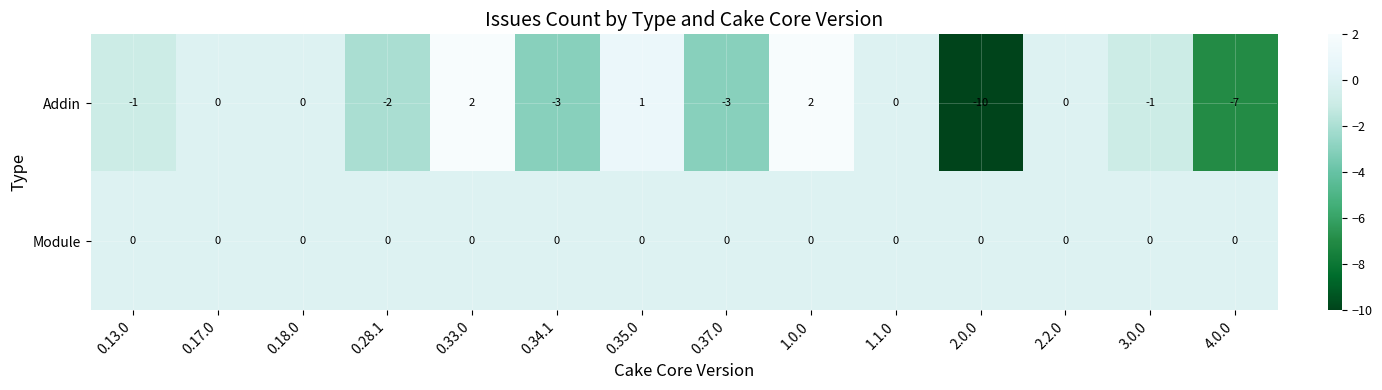

Which series has the widest spread of values?

Addin